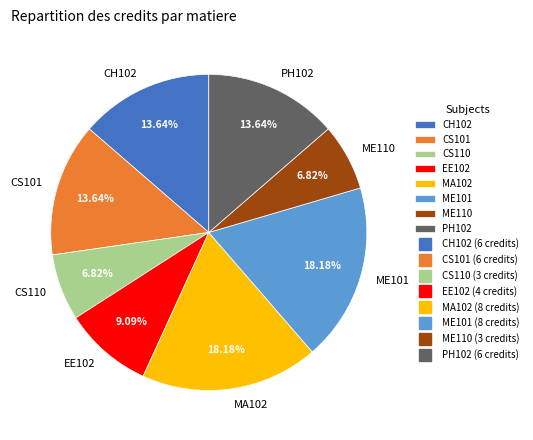

What portion of the pie excludes CS101?

86.4%